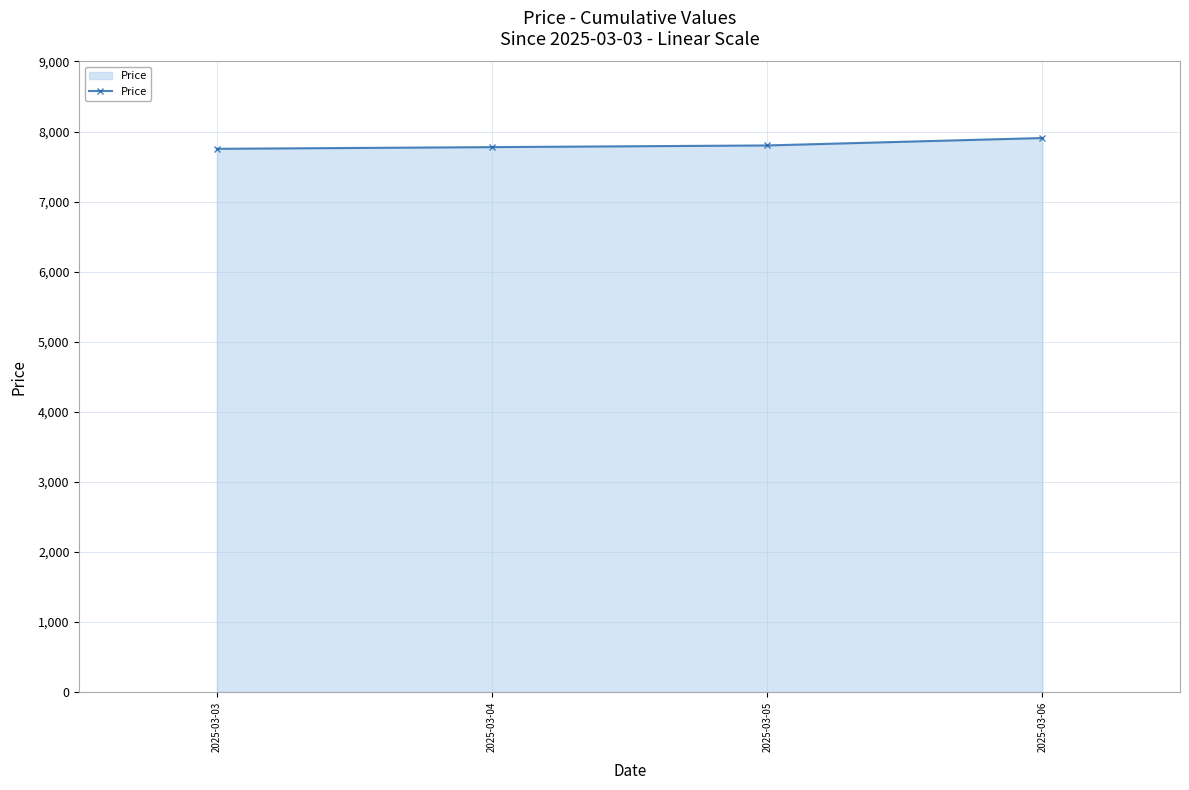

What is the value of the 1st point from the left?

7753